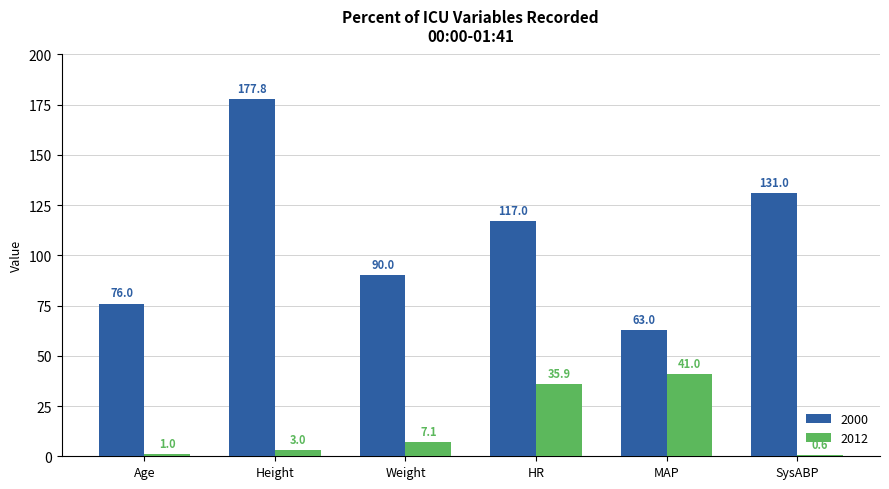

True or false: 2000 has a value of 117.0 at HR.

True